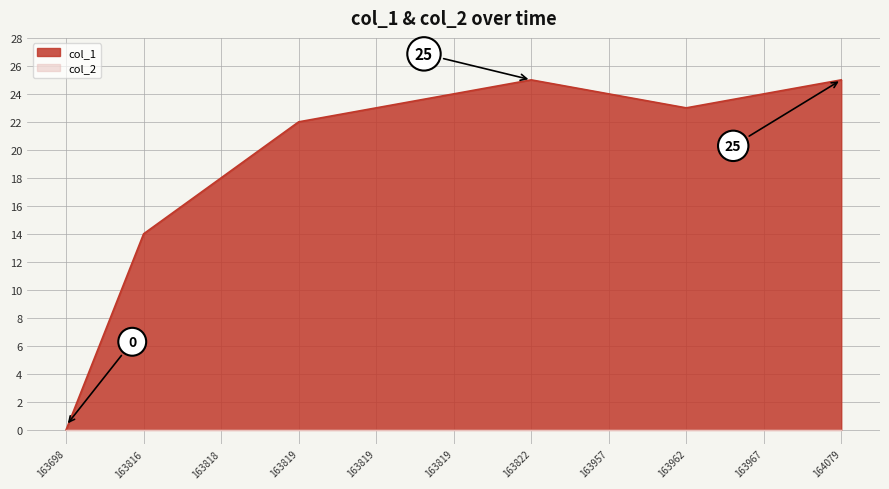

What is the maximum value shown in the chart?

25